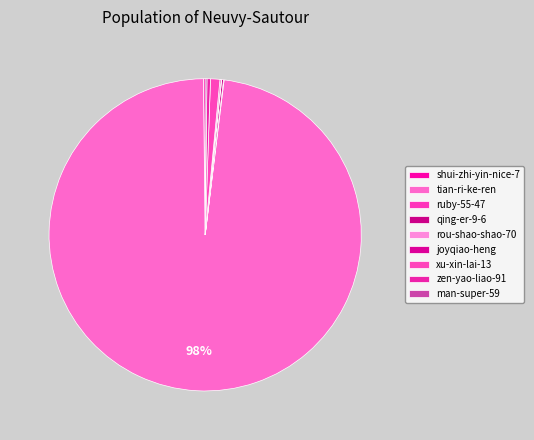

To the nearest percent, what is the difference between the tian-ri-ke-ren and joyqiao-heng slice percentages?

98%